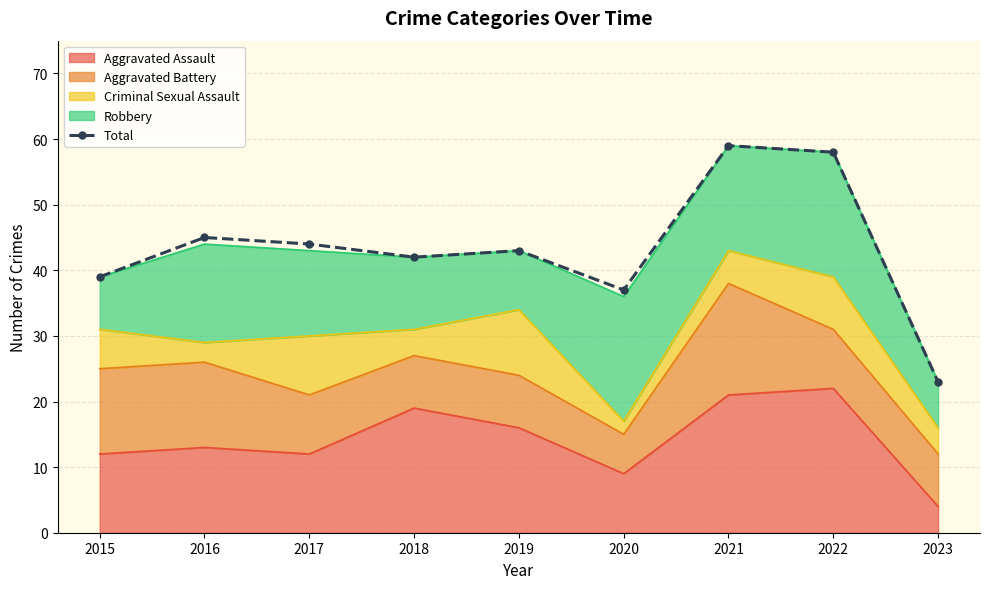

What is the smallest value displayed?

23